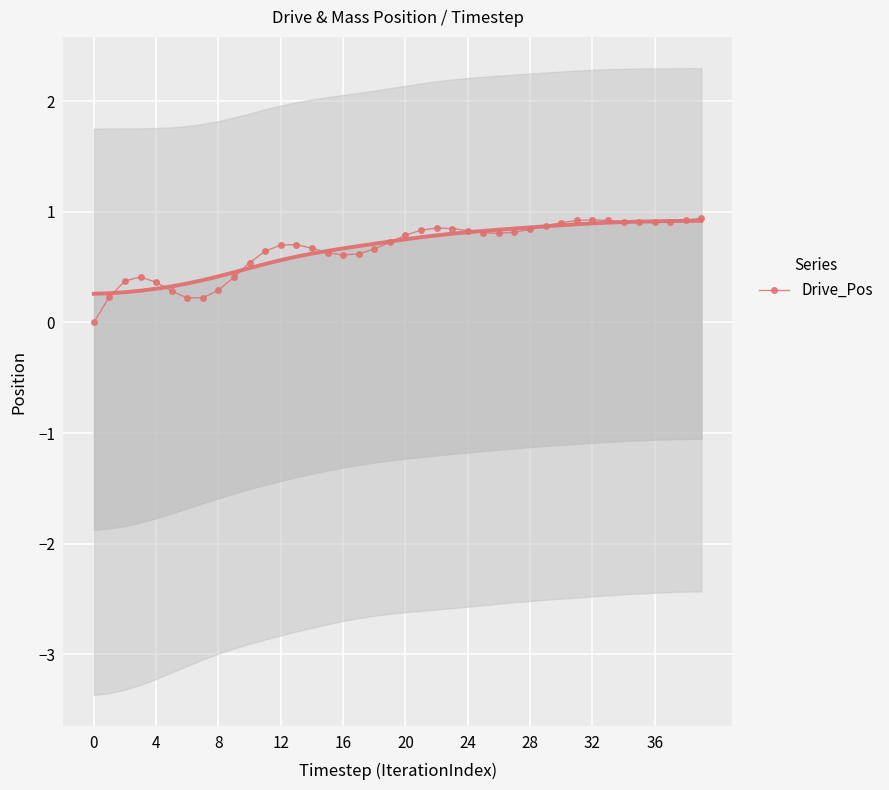

What is the difference between the values at 21 and 35?

0.1